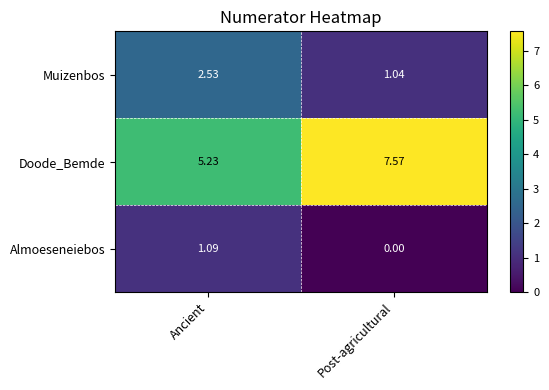

Which series has the largest total across all categories?

Doode_Bemde